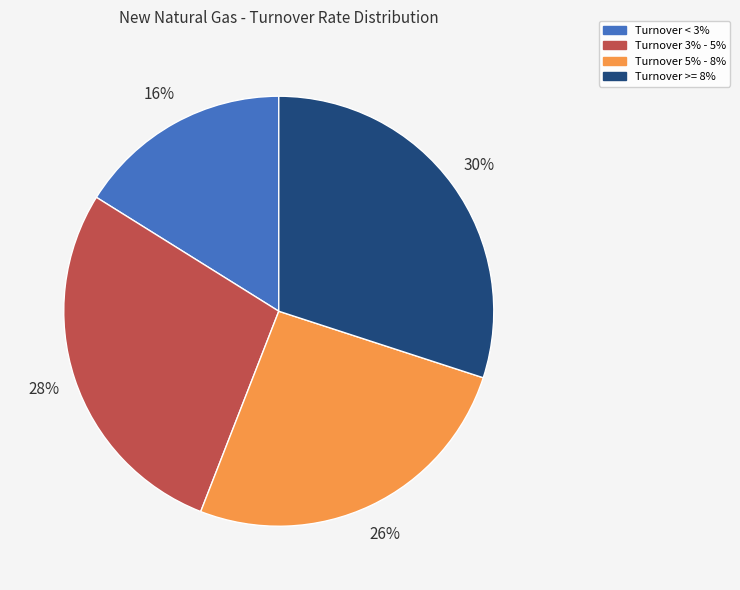

Does Turnover 3% - 5% represent more than half of the total?

No